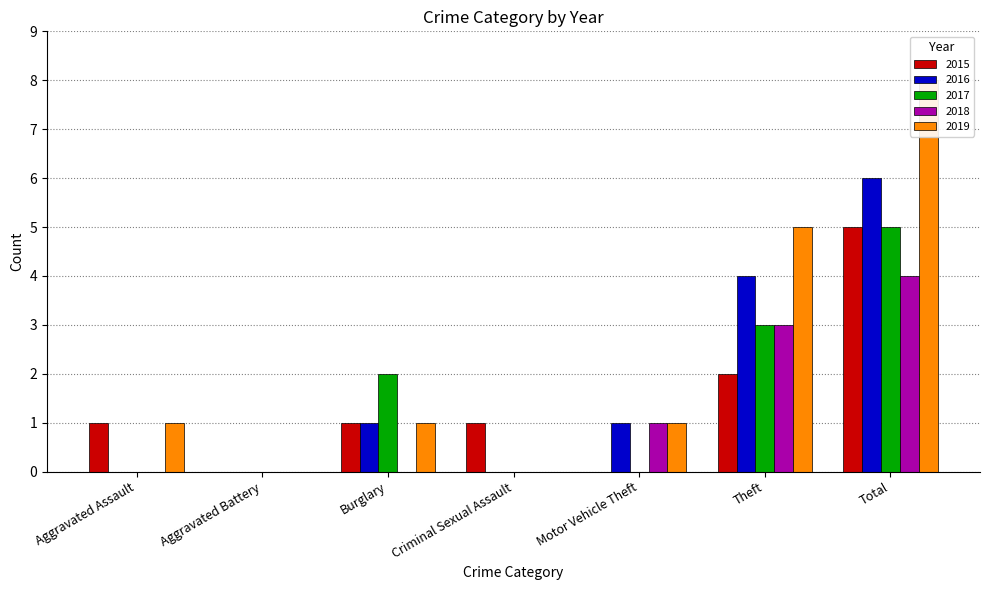

True or false: 2019 has a value of 5 at Theft.

True